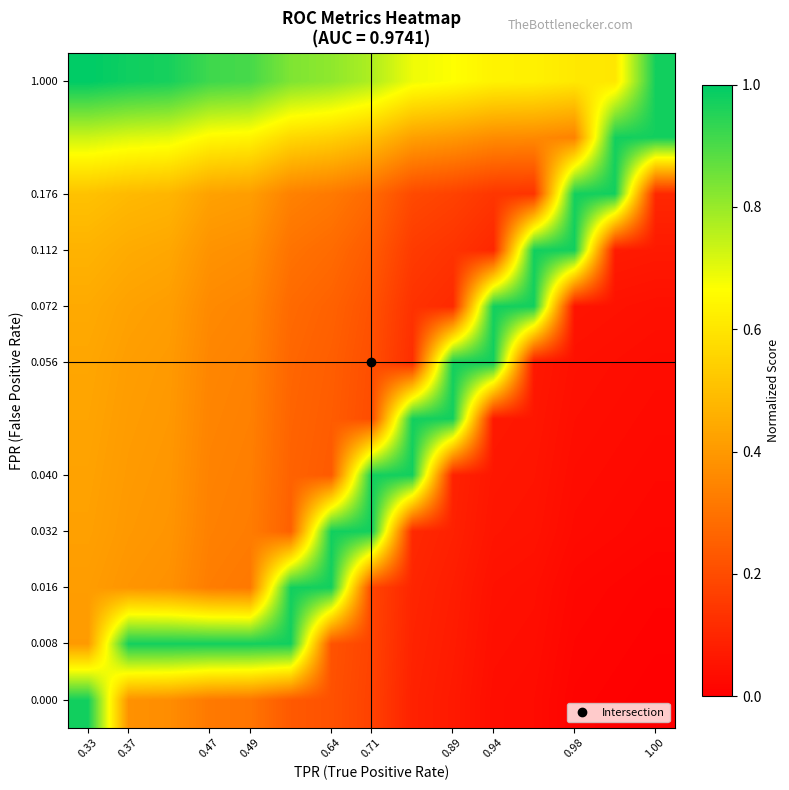

Reading left to right, what are all the values shown in this chart?

row_0: 1.0	0.4	0.4	0.3	0.3	0.2	0.2	0.2	0.1	0.1	0.0	0.0	0.0	0.0	0.0
row_1: 0.4	1.0	1.0	1.0	1.0	1.0	0.2	0.2	0.1	0.1	0.0	0.0	0.0	0.0	0.0
row_2: 0.4	0.4	0.4	0.3	0.3	1.0	1.0	0.2	0.1	0.1	0.0	0.0	0.0	0.0	0.0
row_3: 0.4	0.4	0.4	0.3	0.3	0.3	1.0	1.0	0.1	0.1	0.1	0.1	0.0	0.0	0.0
row_4: 0.4	0.4	0.4	0.3	0.3	0.3	0.2	1.0	1.0	0.1	0.1	0.1	0.0	0.0	0.0
row_5: 0.4	0.4	0.4	0.3	0.3	0.3	0.2	0.2	1.0	1.0	0.1	0.1	0.0	0.0	0.0
row_6: 0.4	0.4	0.4	0.4	0.3	0.3	0.2	0.2	0.1	1.0	1.0	0.1	0.0	0.0	0.0
row_7: 0.4	0.4	0.4	0.4	0.4	0.3	0.3	0.2	0.1	0.1	1.0	1.0	0.1	0.0	0.0
row_8: 0.5	0.4	0.4	0.4	0.4	0.3	0.3	0.2	0.2	0.1	0.1	1.0	1.0	0.1	0.1
row_9: 0.5	0.5	0.5	0.4	0.4	0.3	0.3	0.3	0.2	0.2	0.1	0.1	1.0	1.0	0.1
row_10: 0.7	0.7	0.7	0.6	0.6	0.6	0.5	0.5	0.4	0.4	0.4	0.4	0.3	1.0	1.0
row_11: 1.0	1.0	1.0	0.9	0.9	0.8	0.8	0.8	0.7	0.7	0.6	0.6	0.6	0.6	1.0